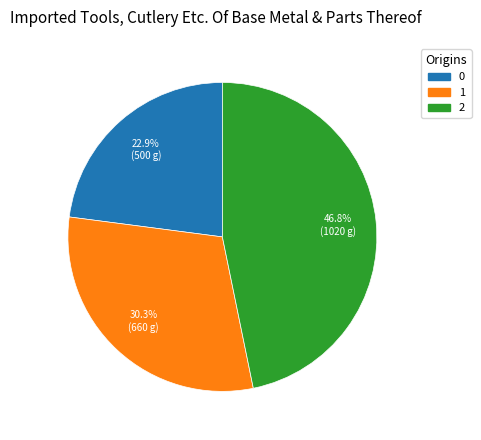

Is it true that 1 is 22% of the pie?

False